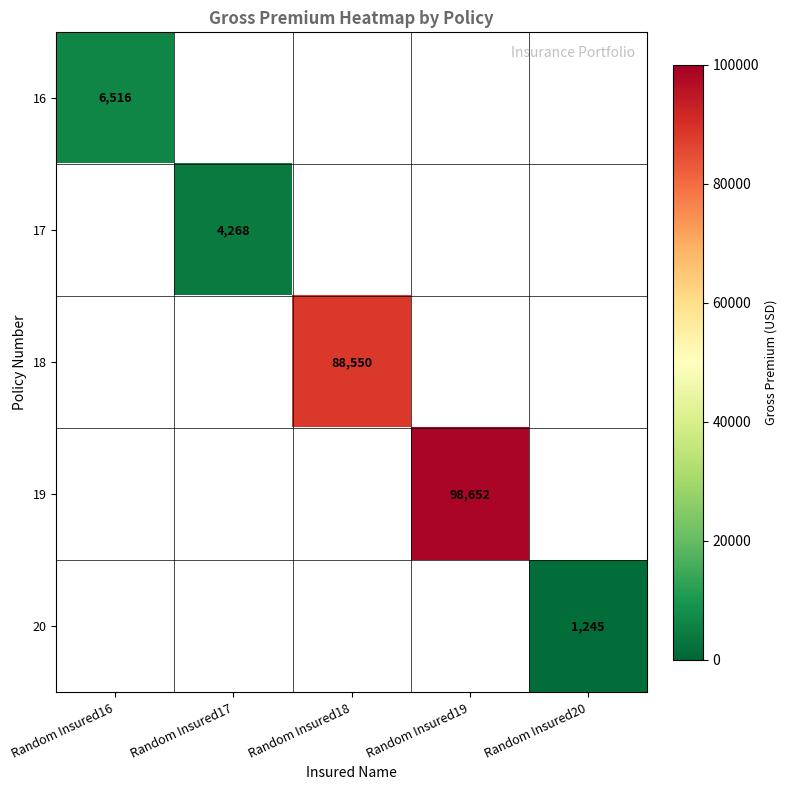

At how many categories does at least one series exceed 18230?

2